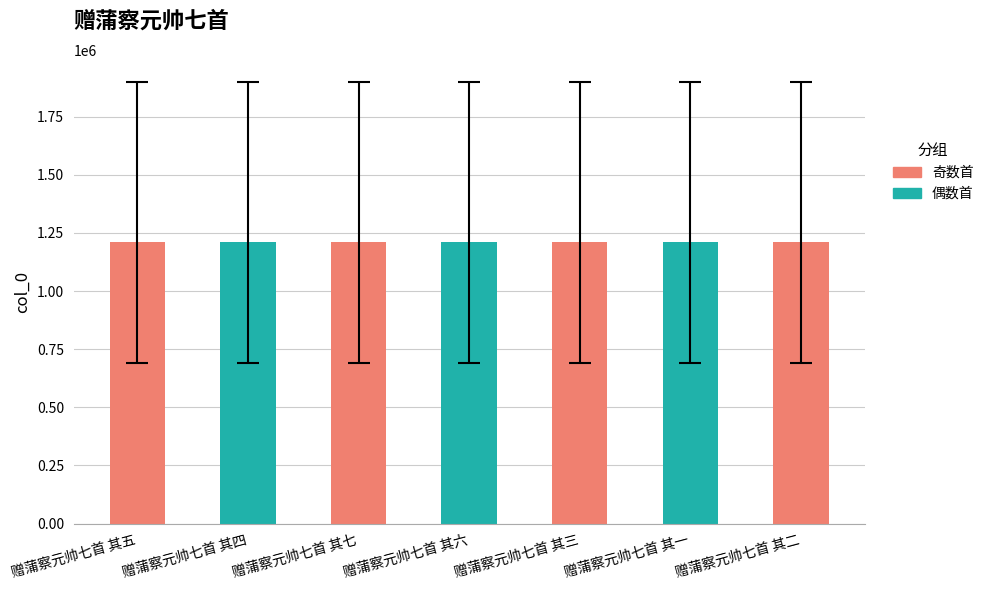

Where does the data first go above 1209569?

赠蒲察元帅七首 其五